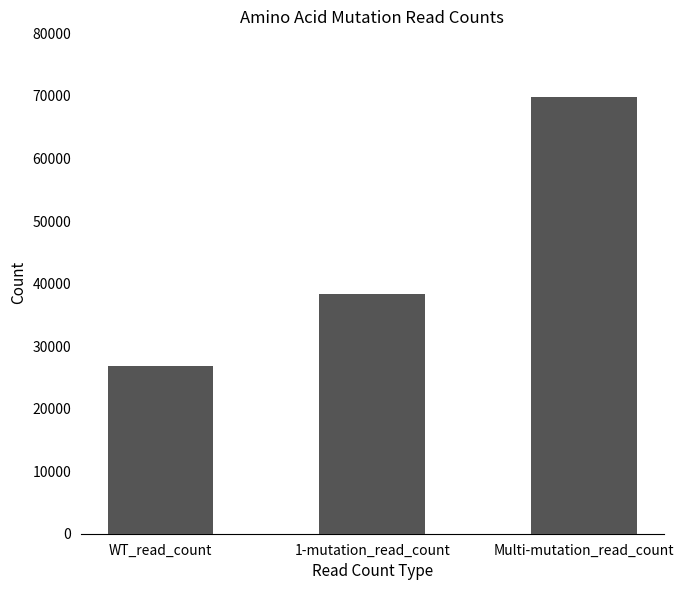

Does the chart contain stacked bars?

No